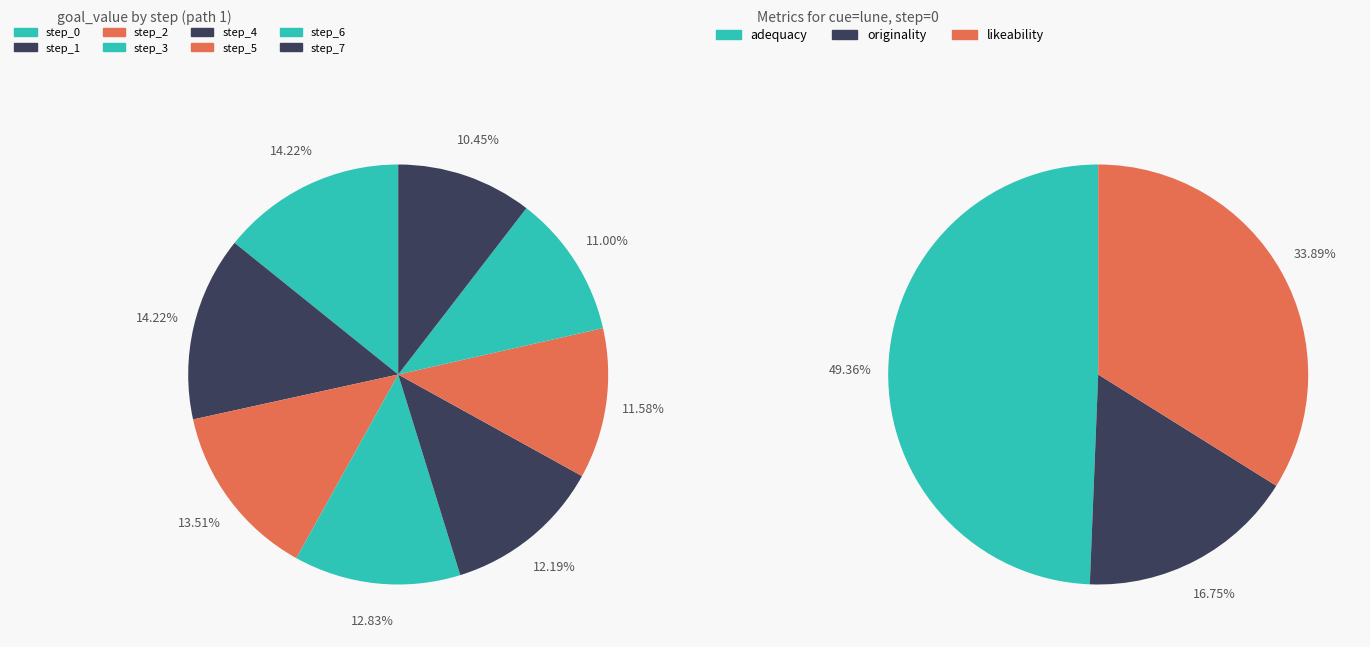

What percentage is the step_7 slice, to the nearest percent?

14%